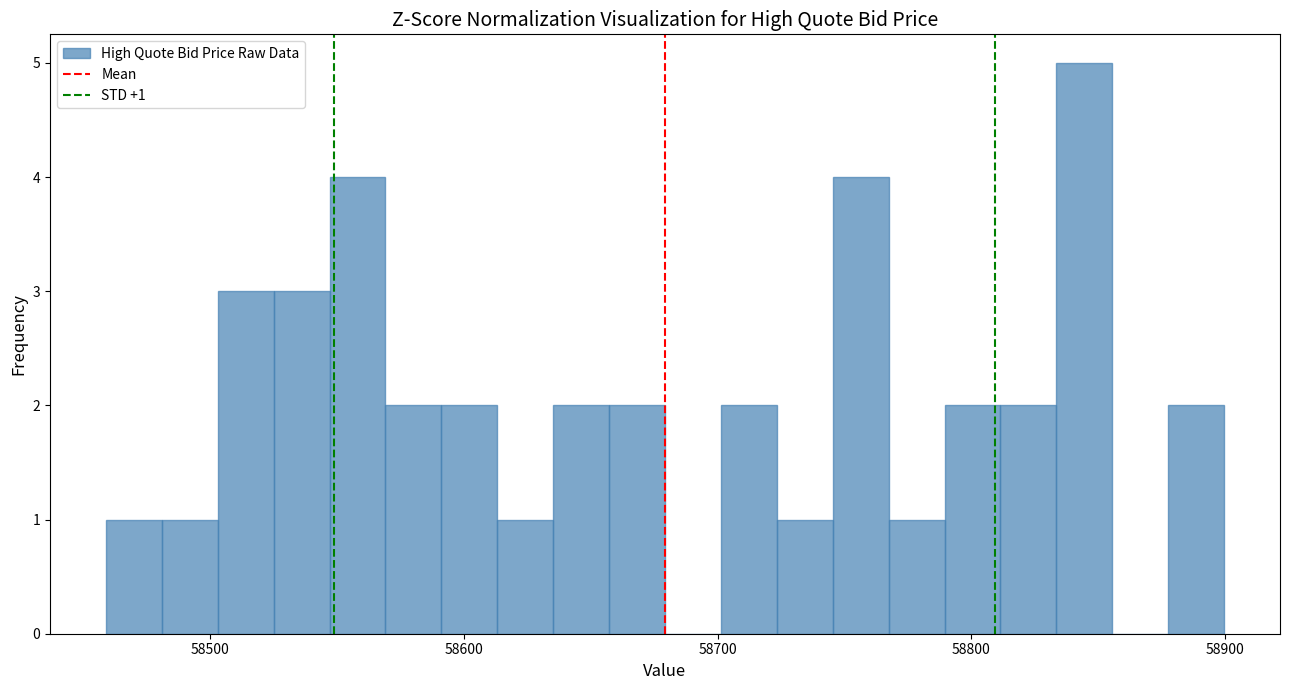

Read against the x-axis, roughly where is the centre of the tallest bar?

58840